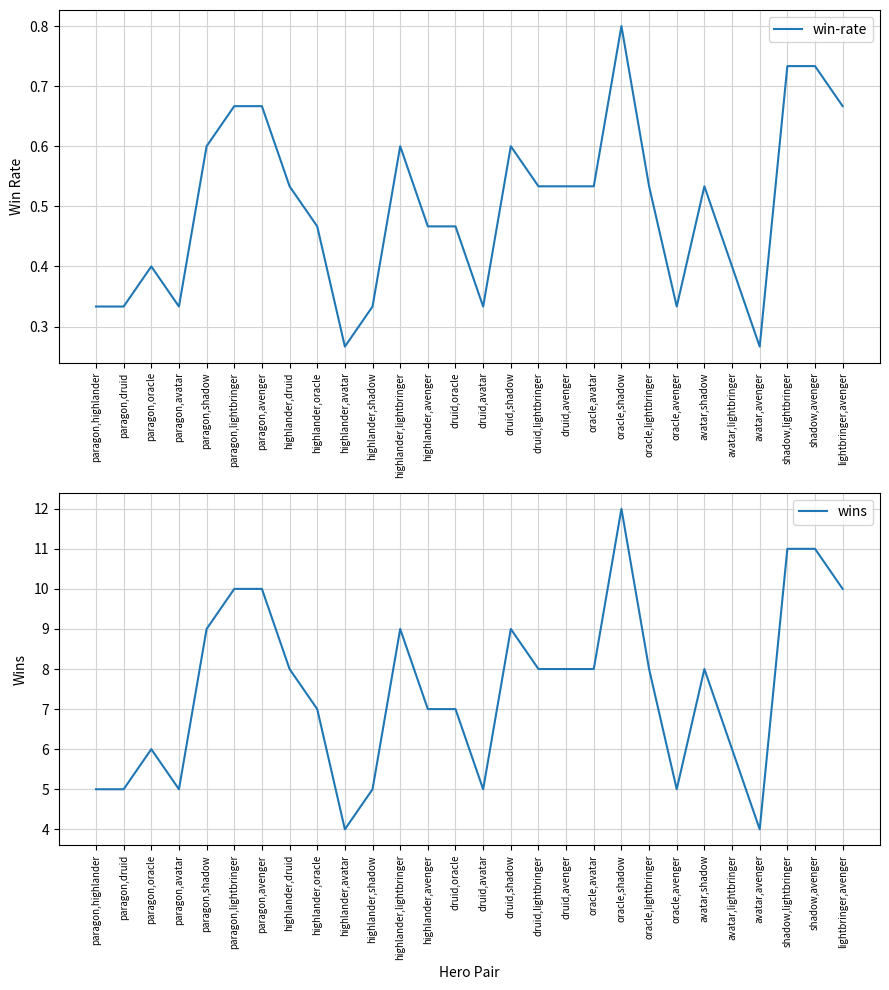

At which label does win-rate reach its minimum?

highlander,avatar